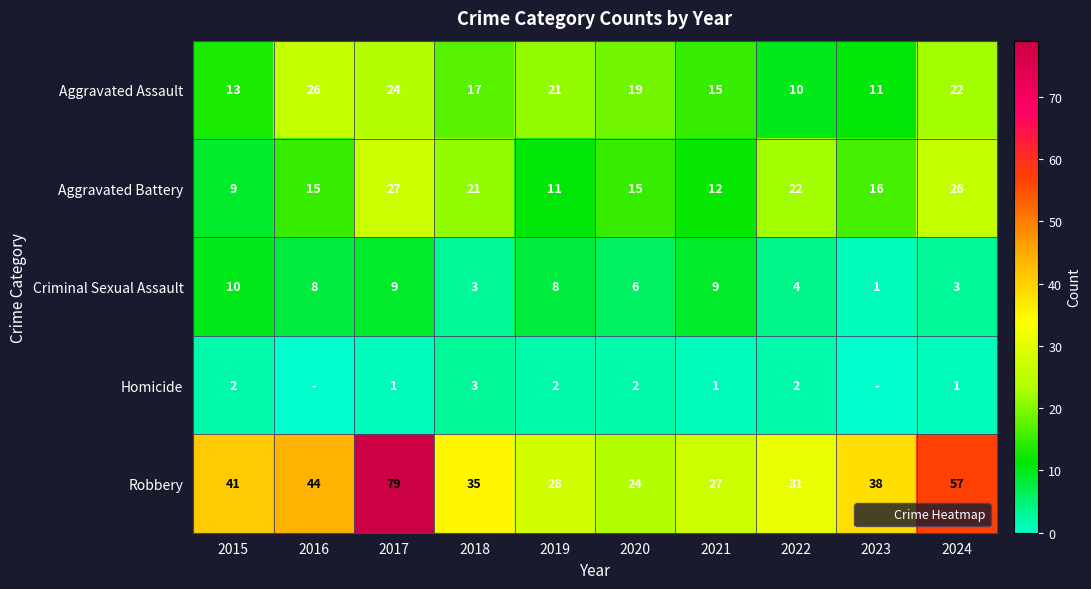

The value of Robbery at 2023 is 51. True or false?

False